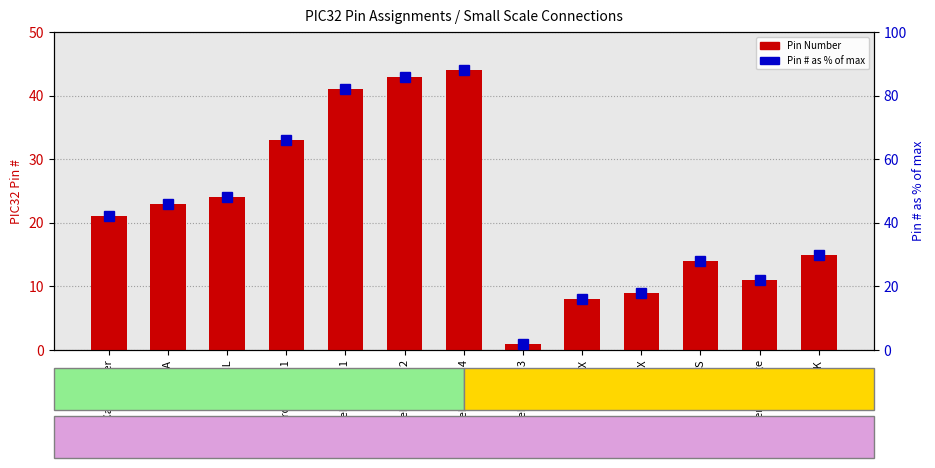

What is the sum of all Pin % of max values?

574.0